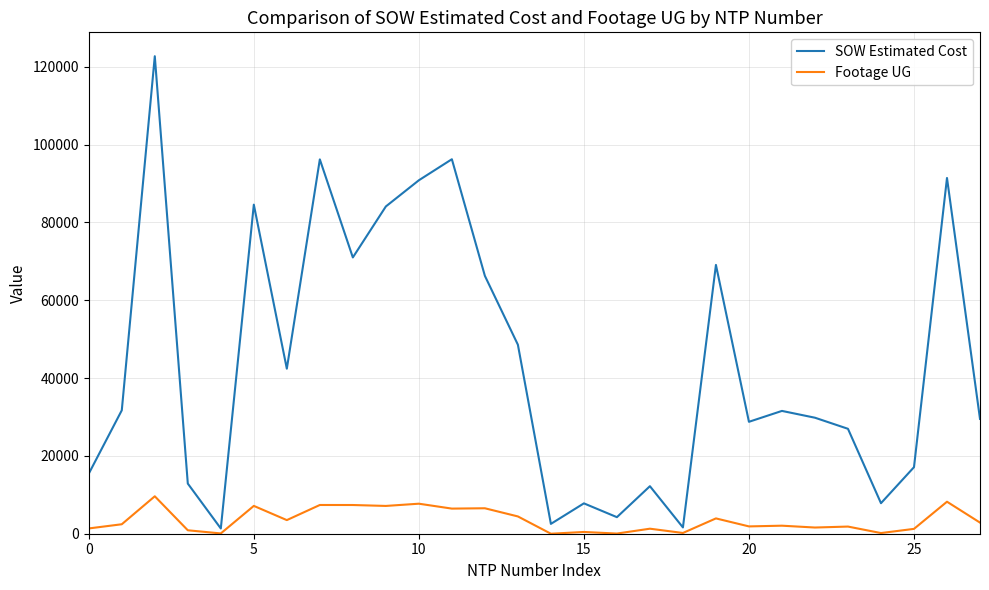

Which series has the largest total across all categories?

SOW Estimated Cost